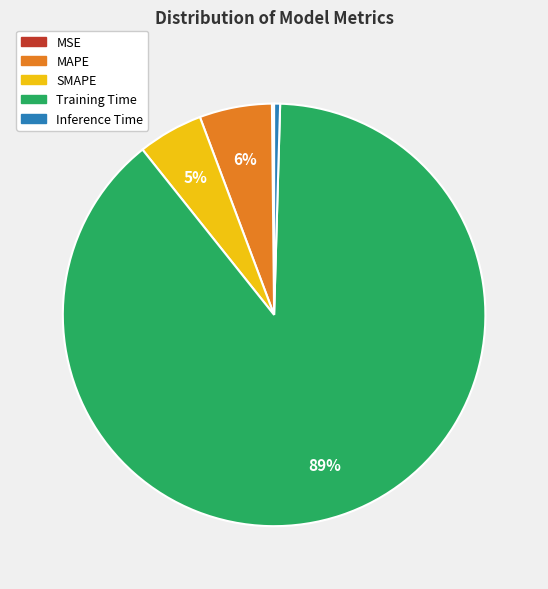

What percentage is the SMAPE slice, to the nearest percent?

5%